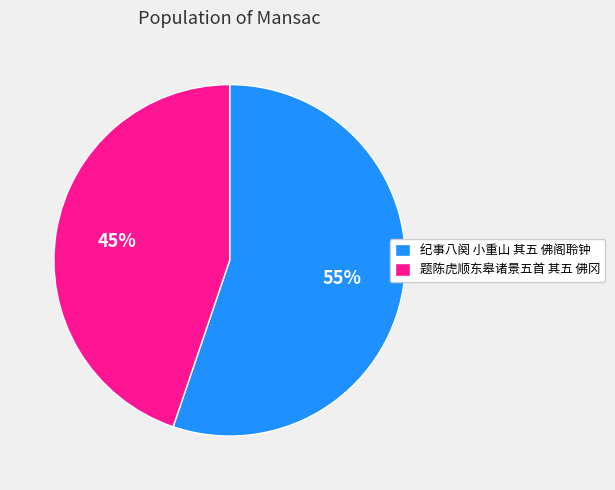

Is it true that 纪事八阕 小重山 其五 佛阁聆钟 is 46% of the pie?

False